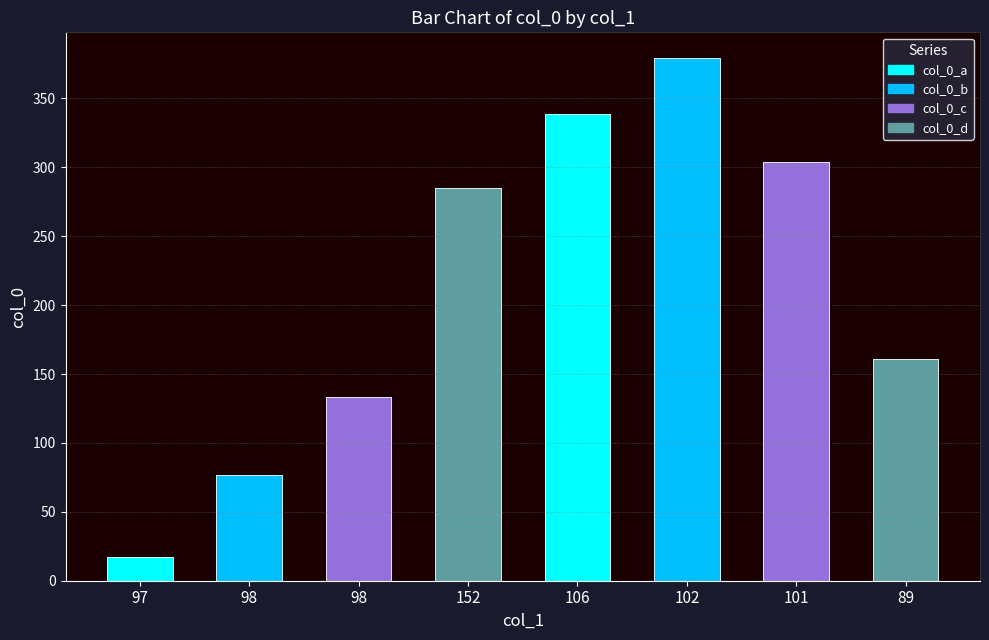

At which category does the chart reach its peak across all series?

102